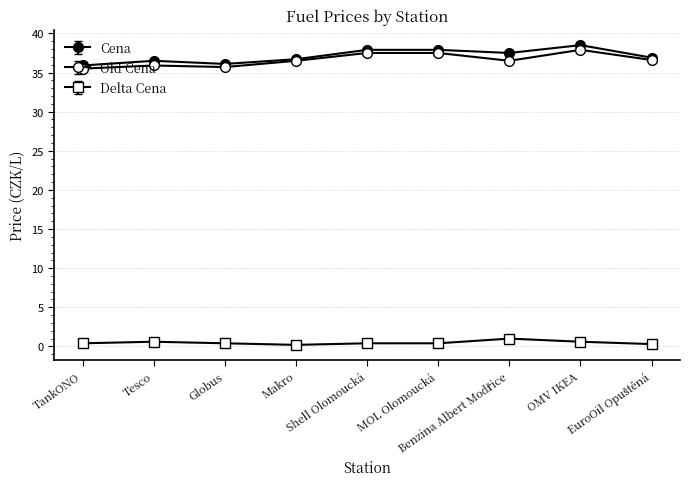

How many series are shown in this chart?

3